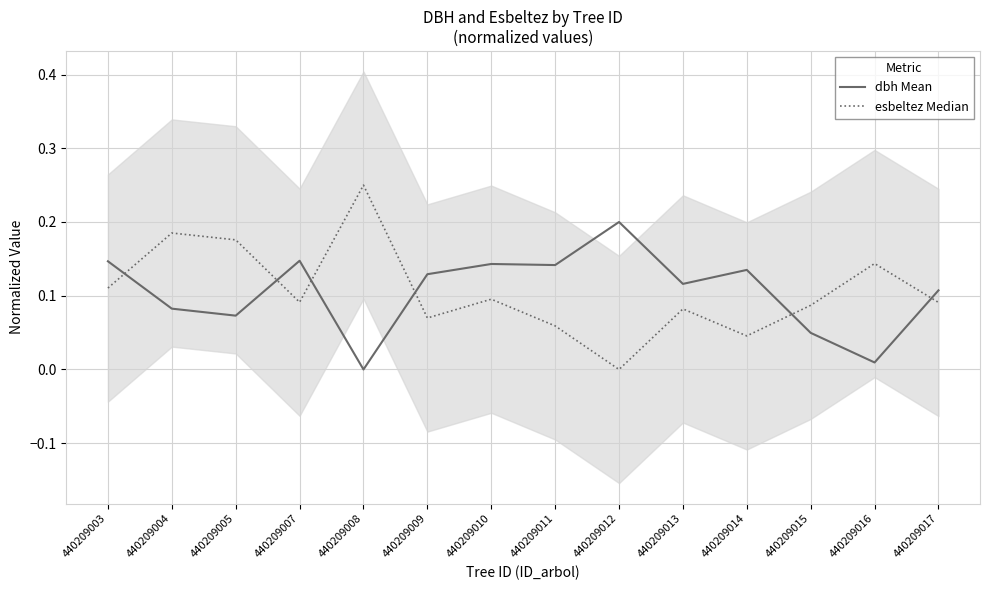

Read the dbh Mean value at 440209012.

0.2